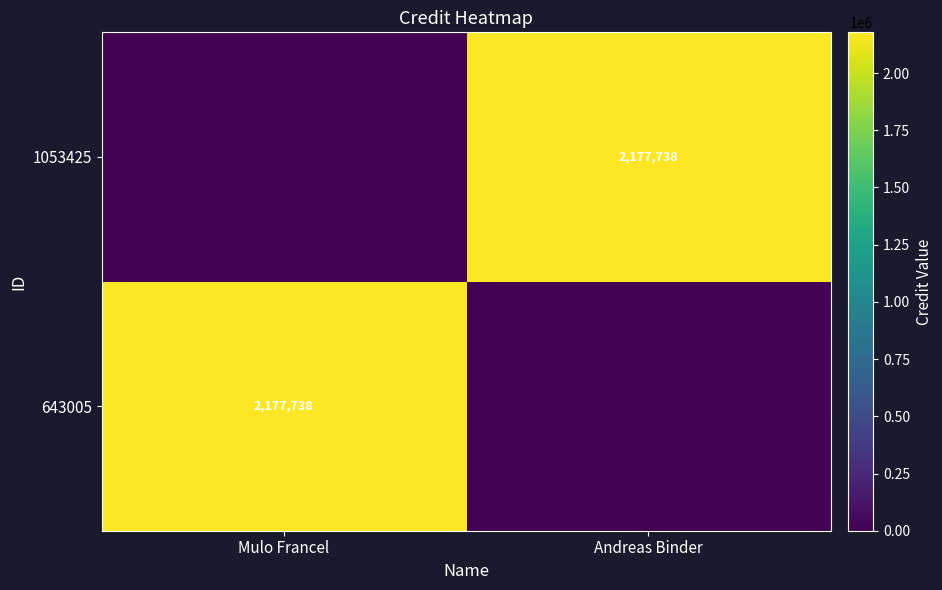

Is it true that 643005 equals 2177738 at Mulo Francel?

True